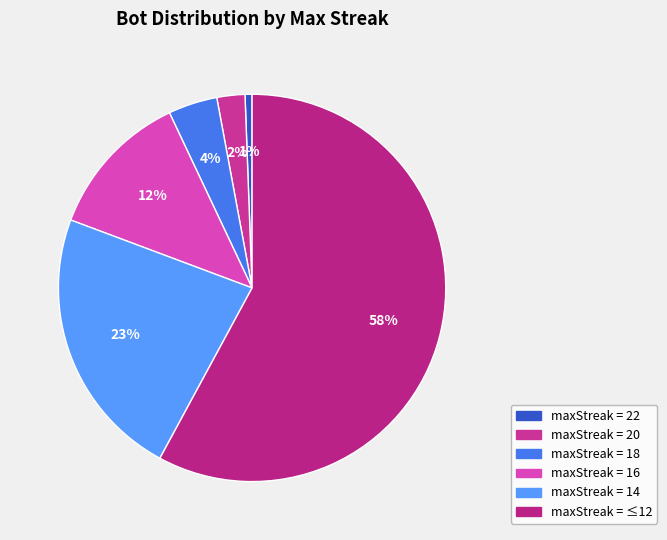

Does any single category account for the majority?

Yes